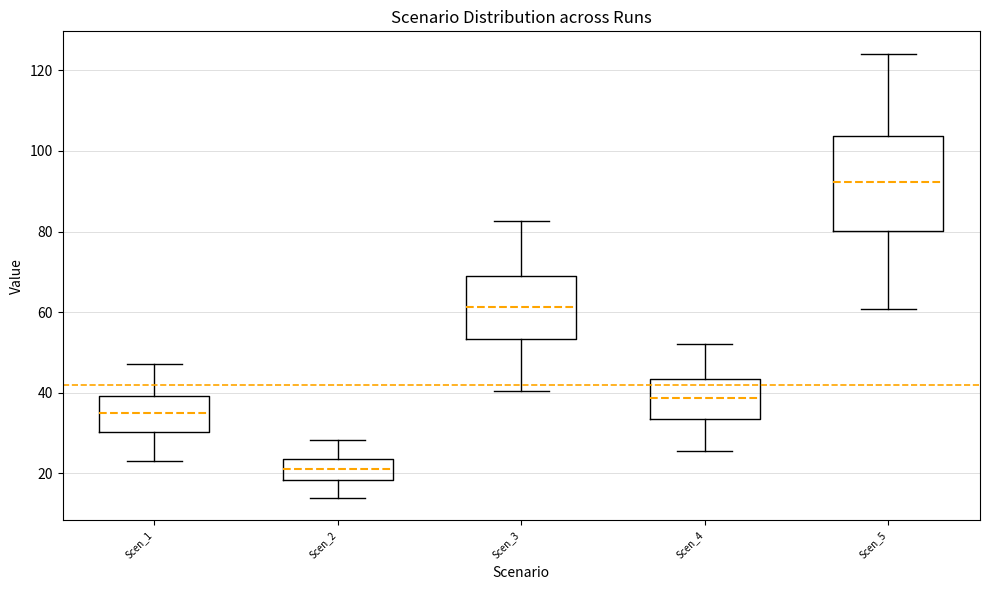

Which box has the highest median line?

Scen_5